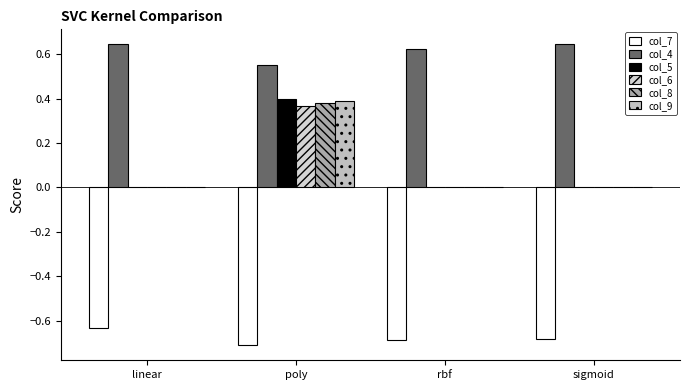

What are all the series names shown in the legend?

col_7, col_4, col_5, col_6, col_8, col_9